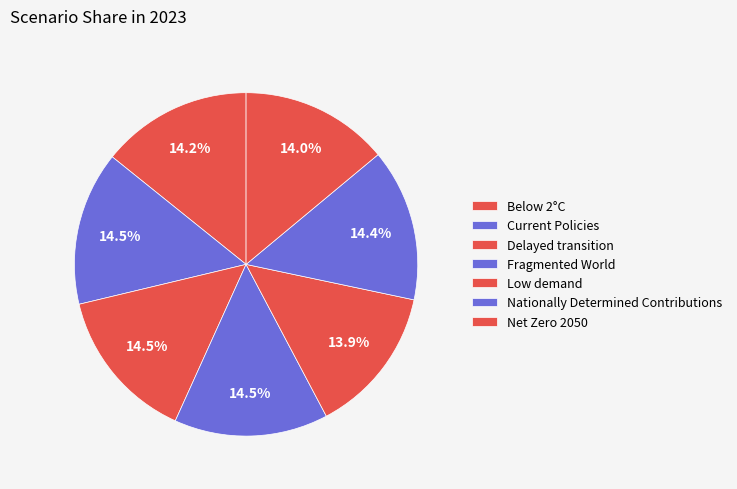

How many segments does this pie chart have?

7